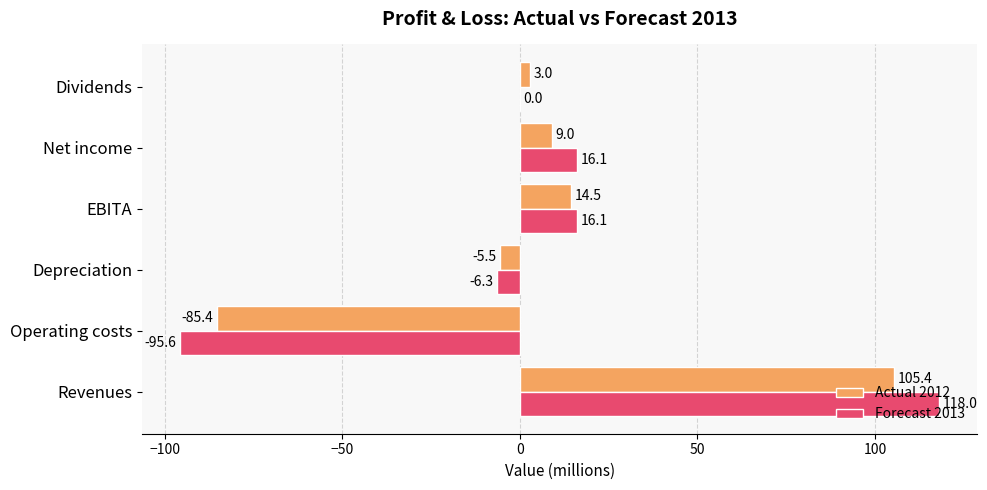

At which category is the sum across all series the highest?

Revenues